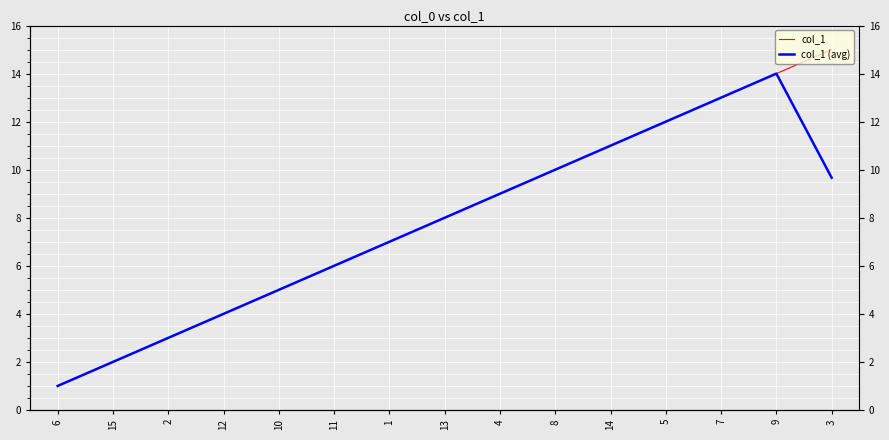

Rank the series at 11 from lowest to highest value.

col_1, col_1 (avg)